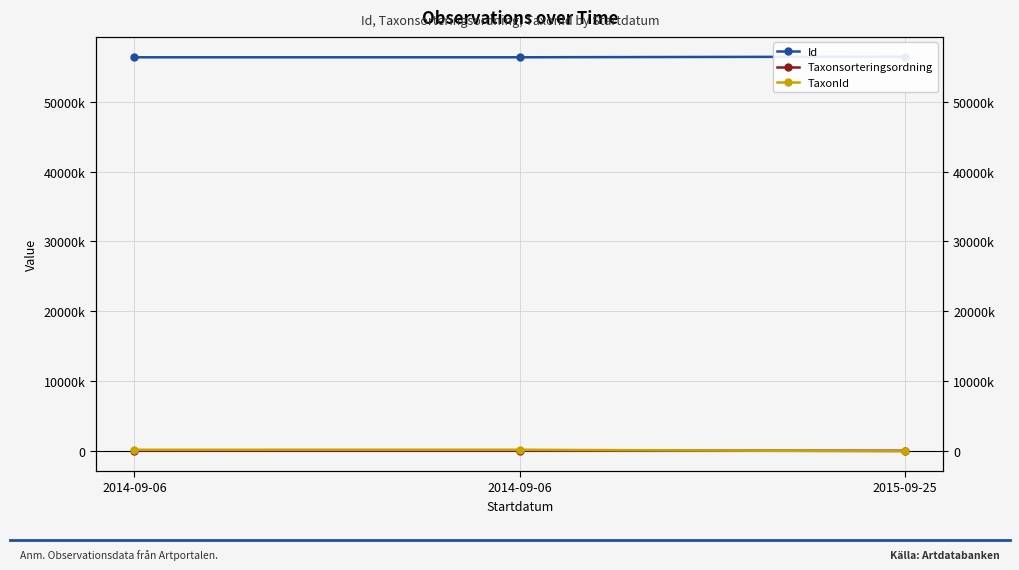

Reading left to right, list all the values displayed in this chart.

Id: 56332572	56332583	56427256
Taxonsorteringsordning: 103813	98520	83136
TaxonId: 220785	222498	3518